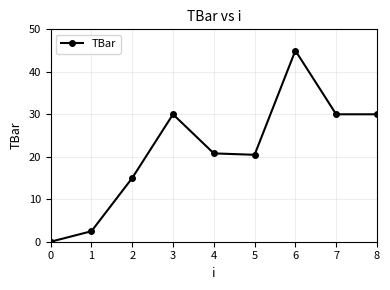

What is the sum of the values at 1 and 7?

32.5